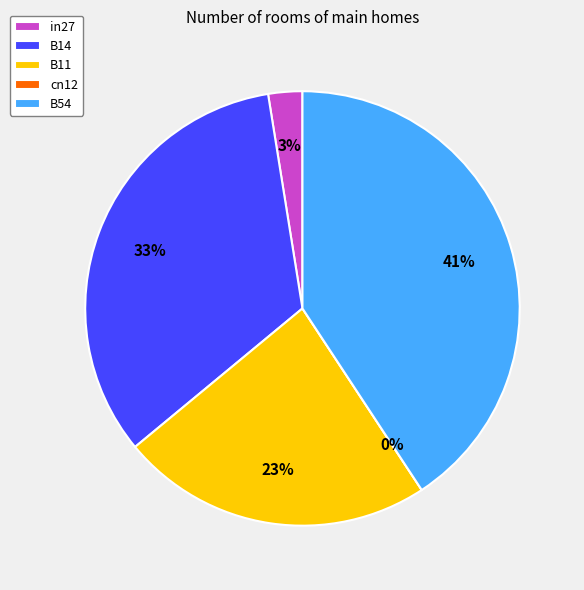

Is B54 the majority of the pie?

No